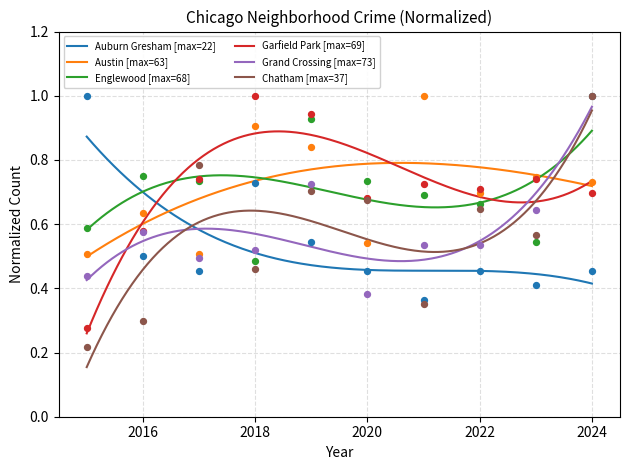

At how many categories does at least one series exceed 0?

10